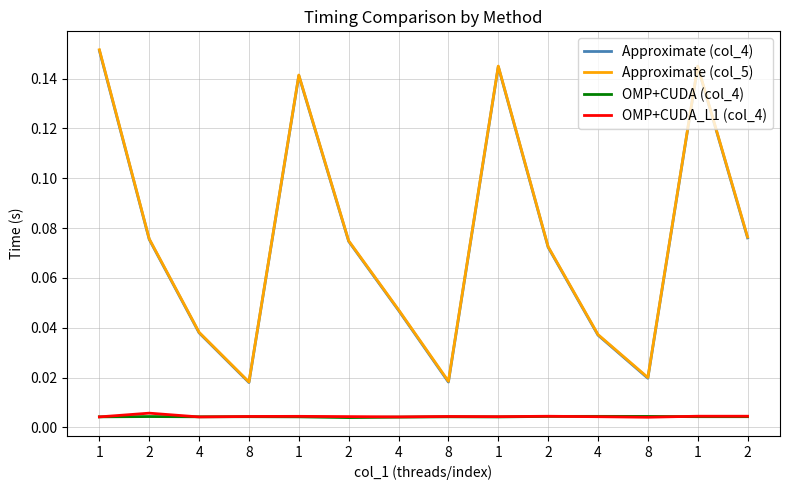

How many OMP+CUDA (col_4) values are between 0 and 1?

14